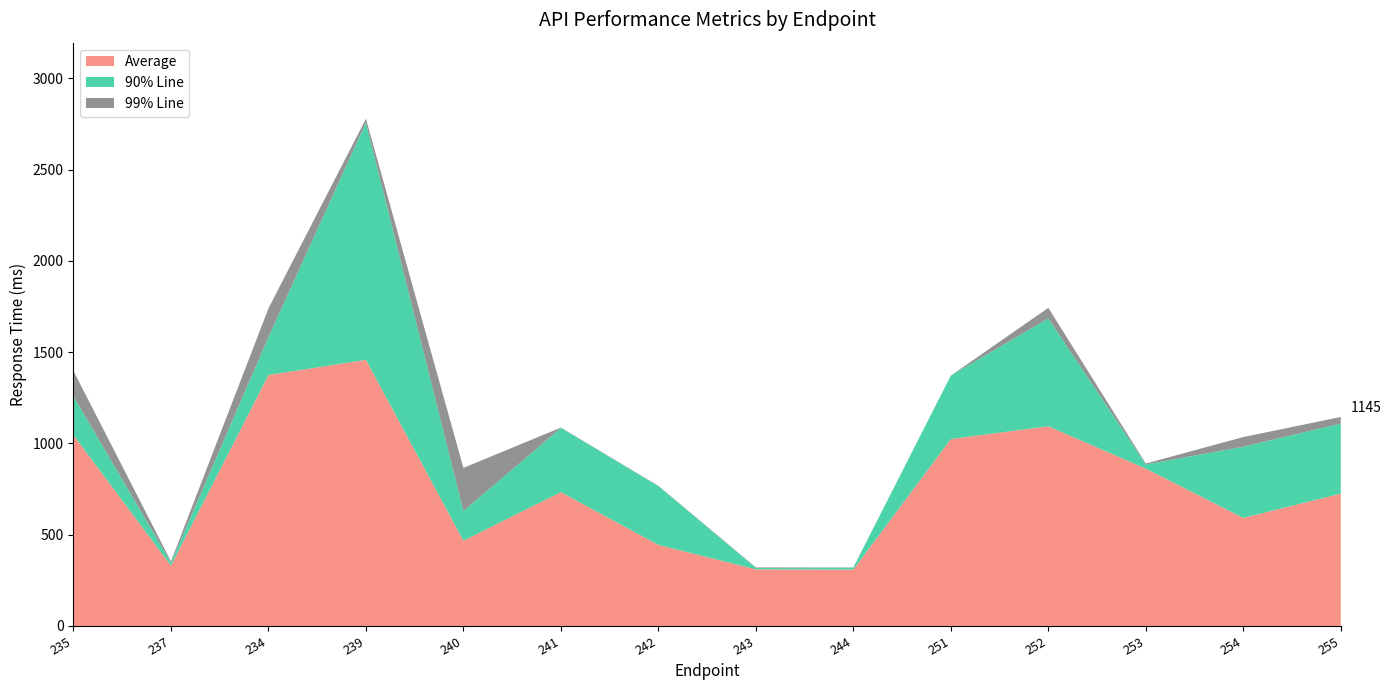

What is the lowest value of the Average series?

309